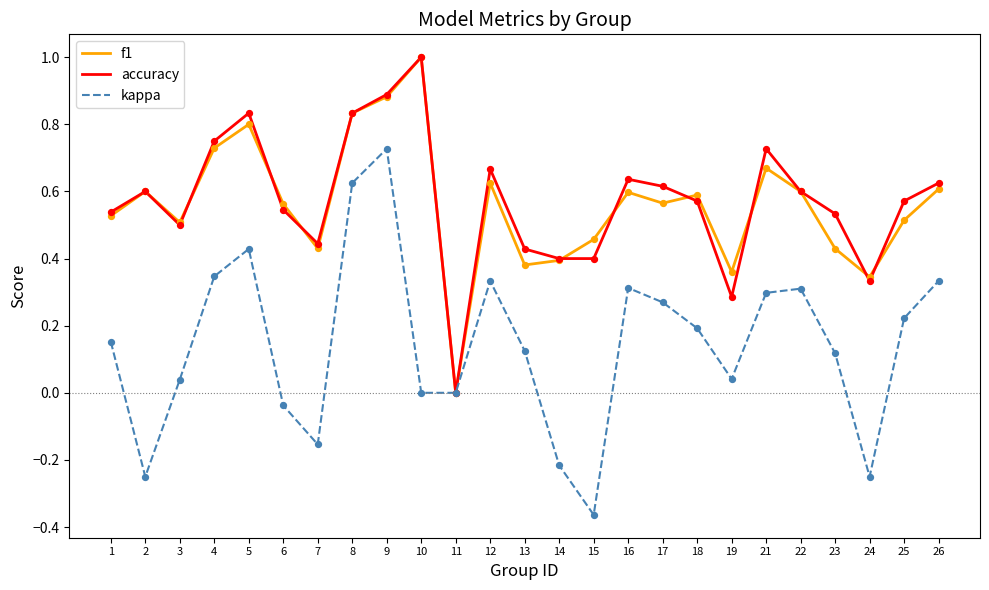

Which series has the largest total across all categories?

accuracy